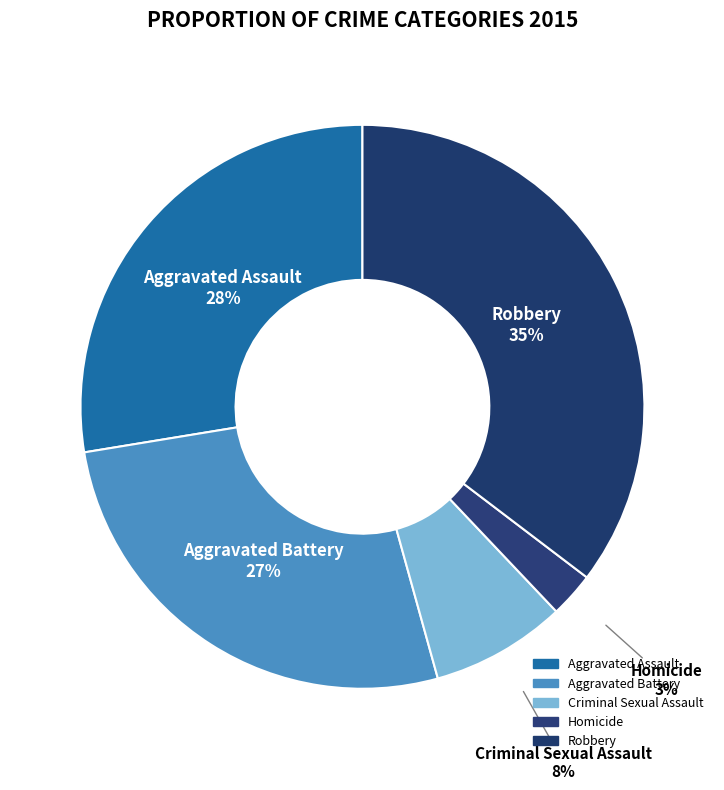

How many slices are in this pie chart?

5